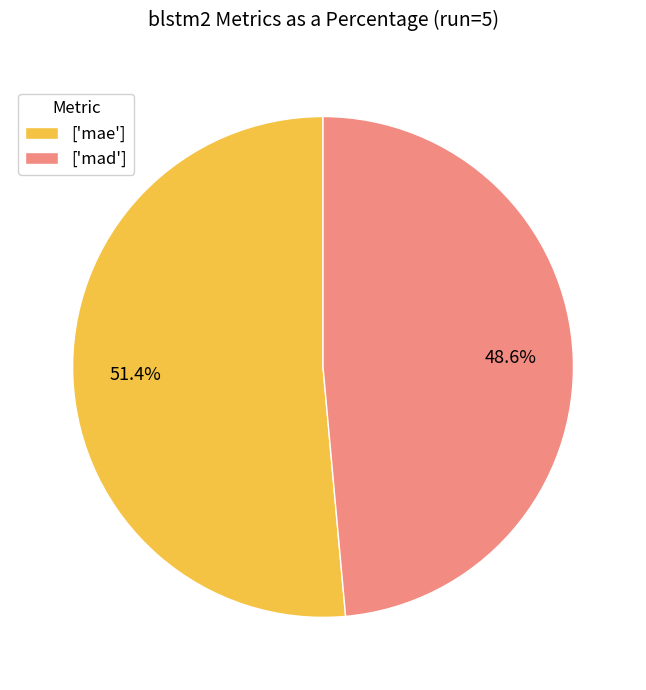

Which category has the smallest portion of the pie?

['mad']